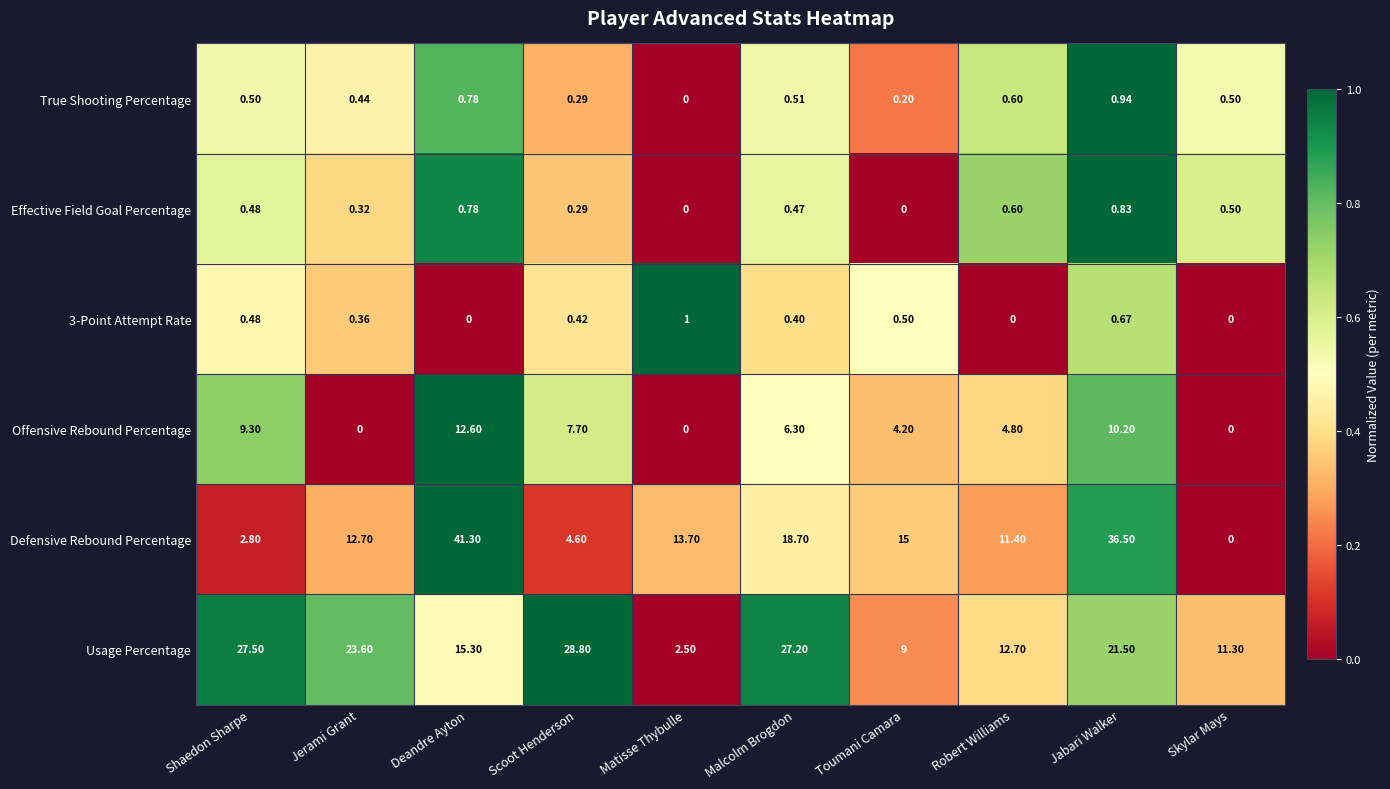

Which series changed the most between Scoot Henderson and Toumani Camara?

Usage Percentage